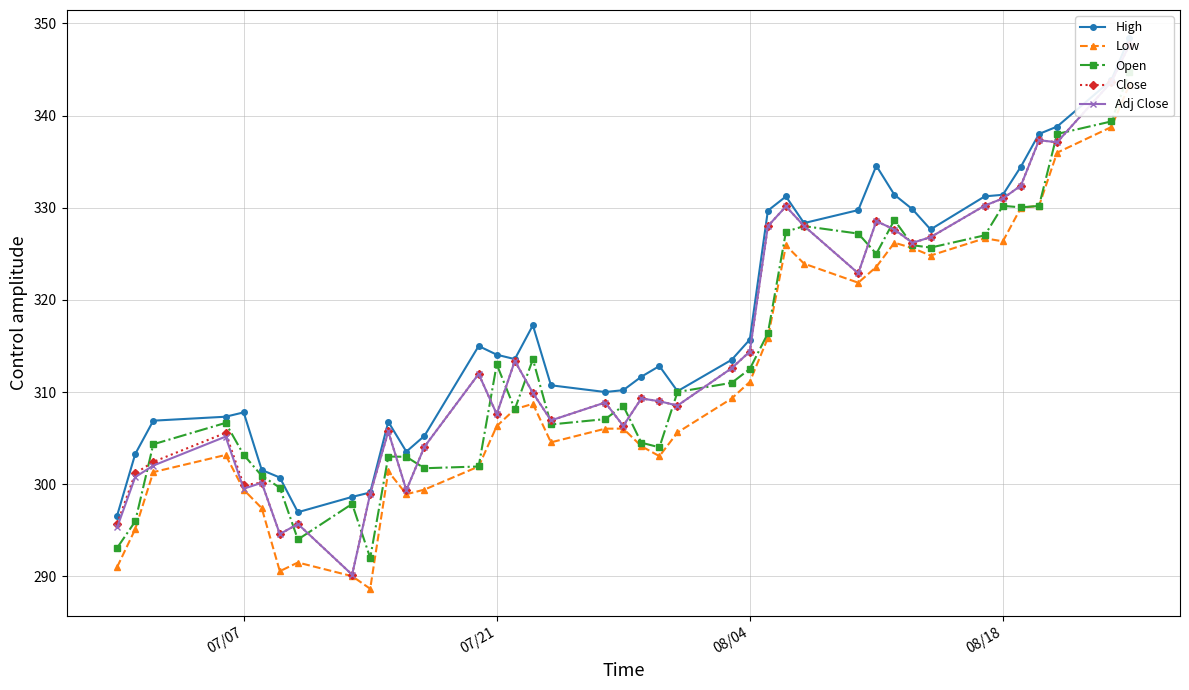

What is the difference between the maximum and second lowest values in the Adj Close series?

53.1